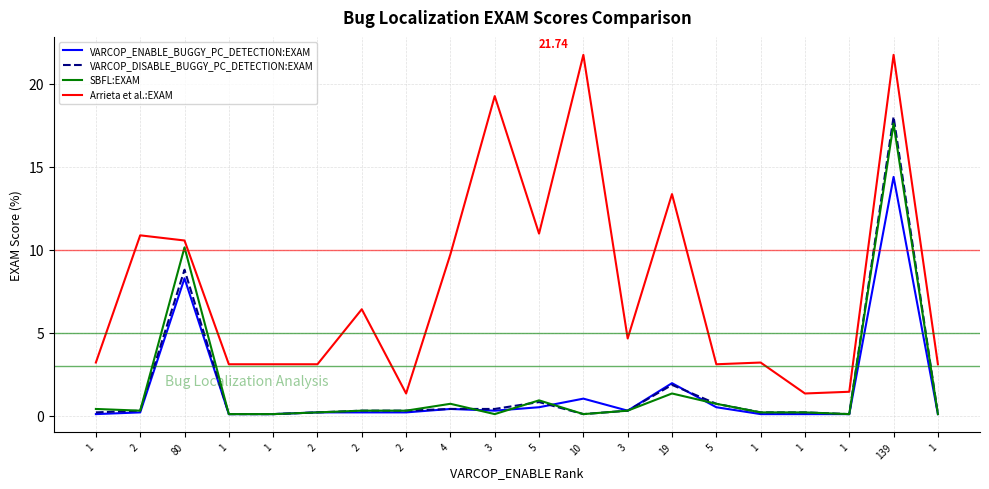

What is the maximum value for Arrieta et al.:EXAM?

21.7